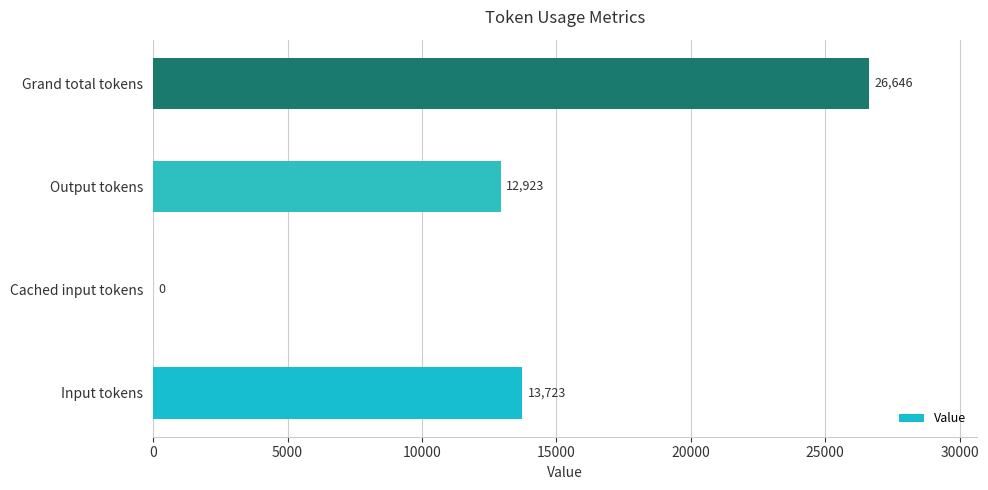

What value does the data have at Grand total tokens?

26646